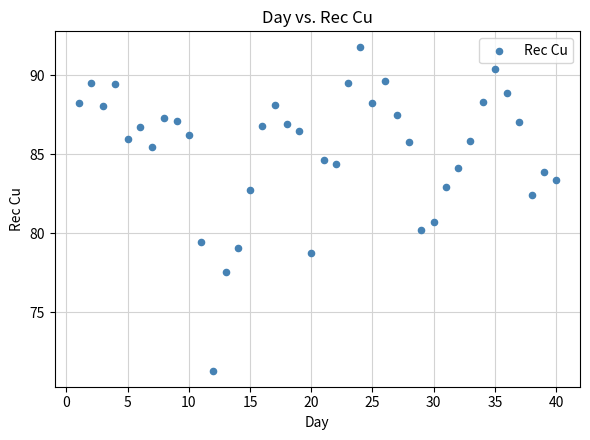

What Y value in the scatter plot is closest to 81?

80.7